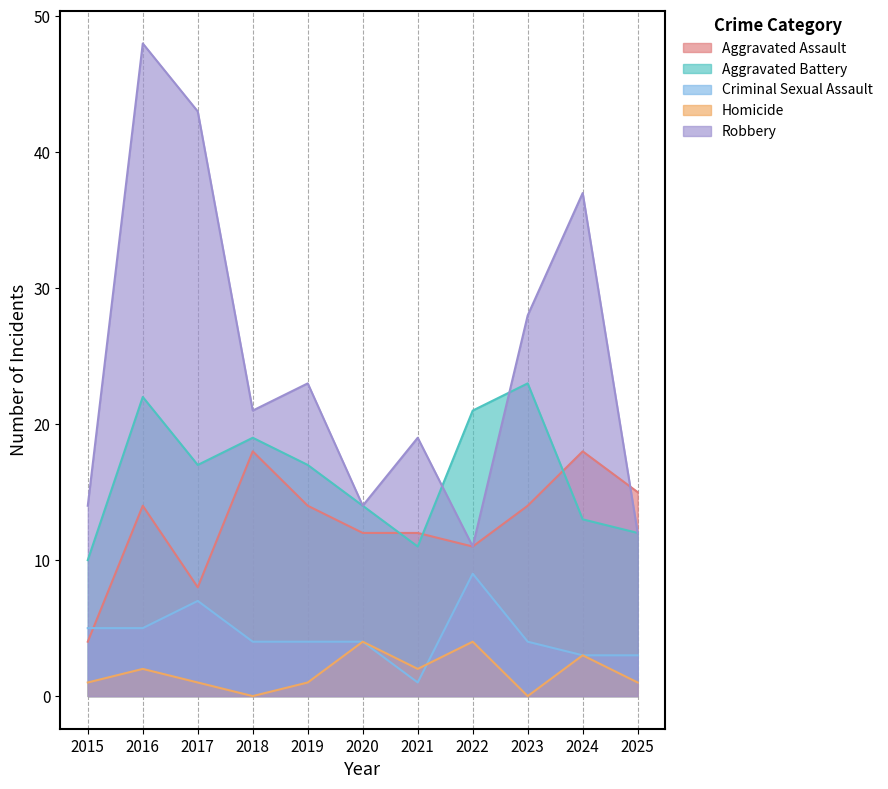

How many data points in Aggravated Battery are less than 17?

5